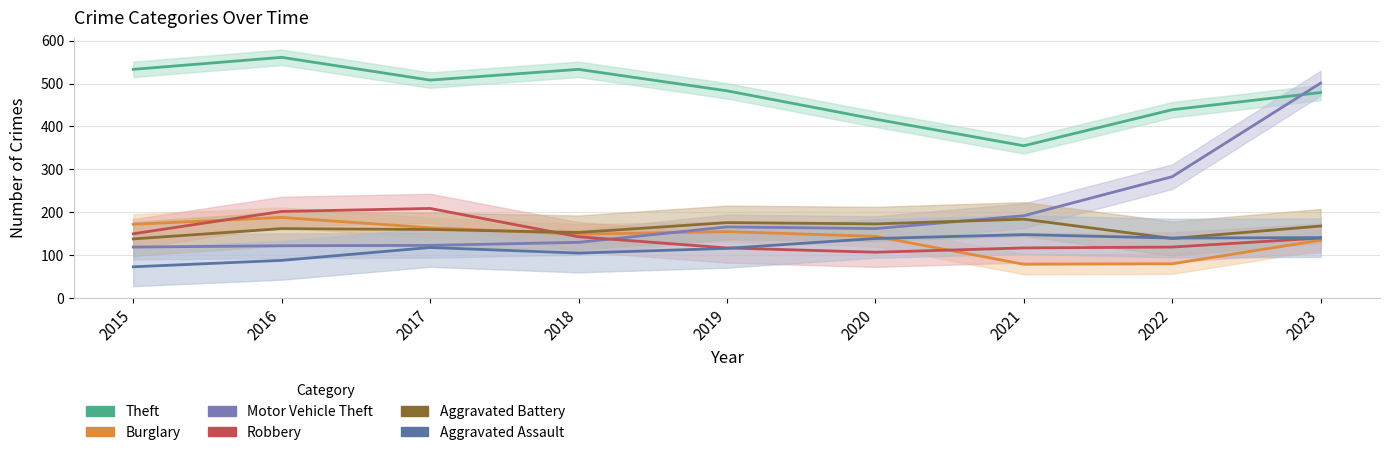

In Motor Vehicle Theft, how many points are lower than both neighbors (excluding endpoints)?

1